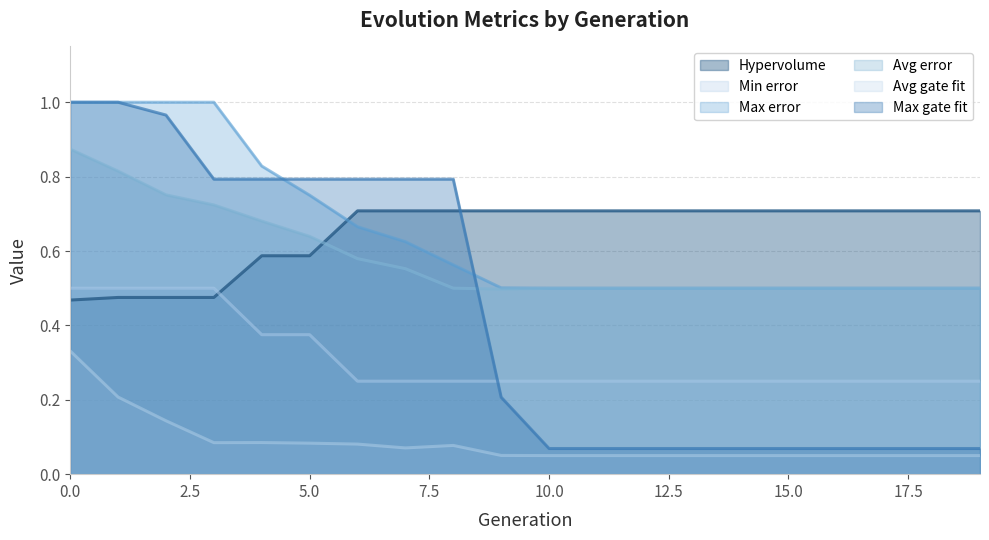

What is the sum of the Hypervolume values at 4 and 14?

1.3